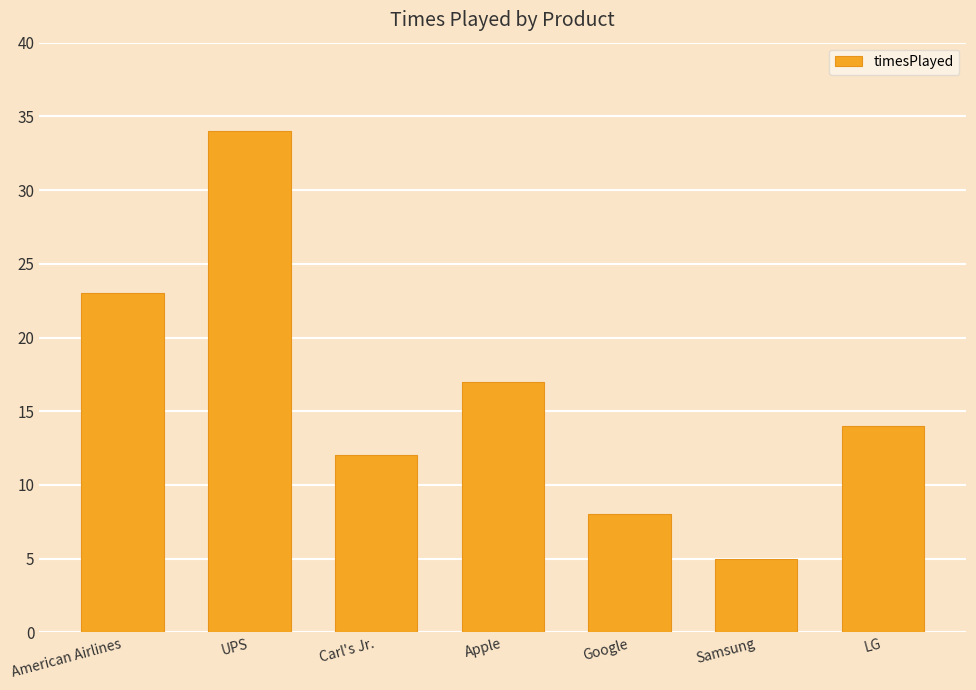

Does the chart contain stacked bars?

No